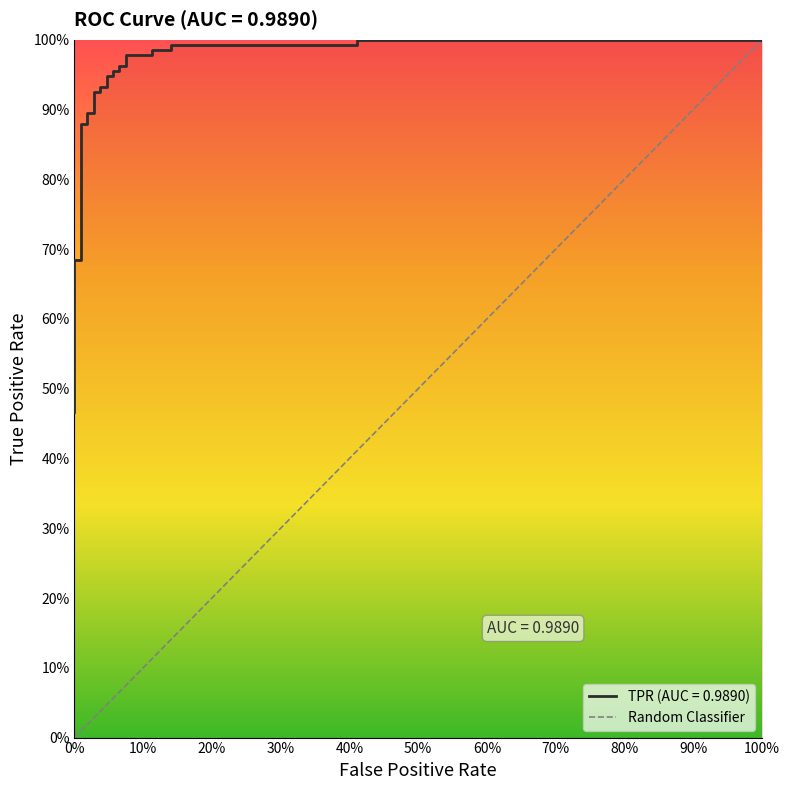

What is the difference between the maximum and minimum values?

1